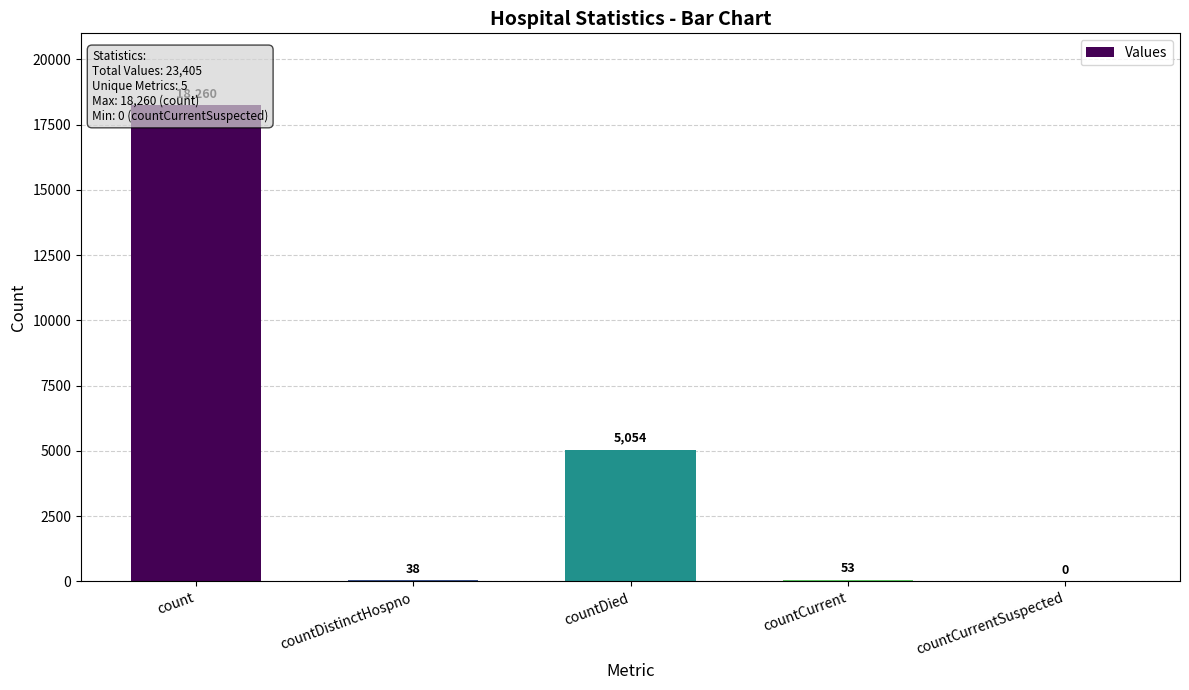

What is the ratio of the value at countDied to the value at countCurrent?

95.4